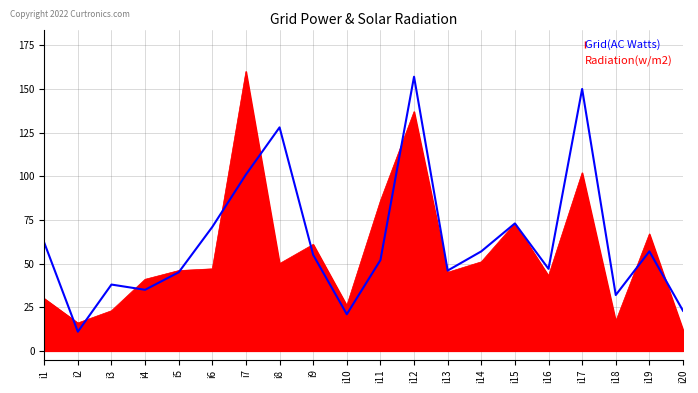

Between i13 and i14, which series saw the biggest shift?

Radiation(w/m2)